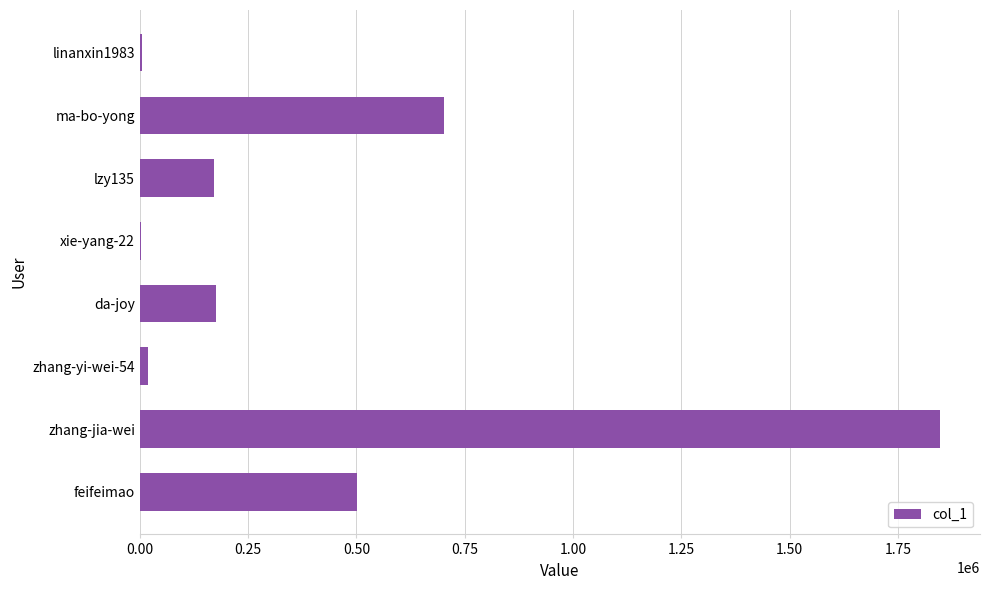

What is the change in value from zhang-jia-wei to ma-bo-yong?

-1145372